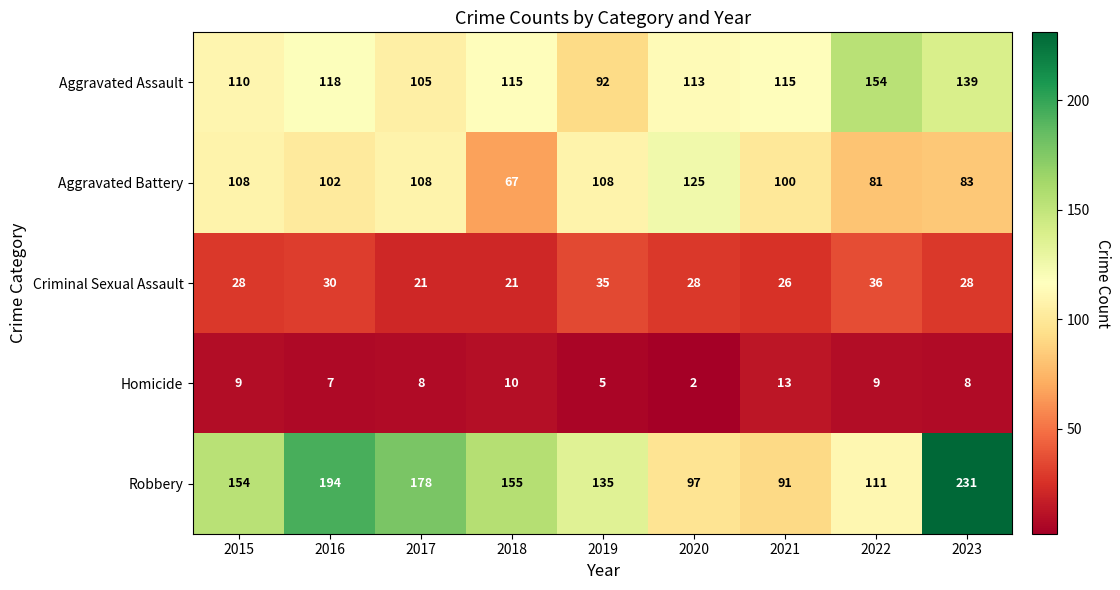

How many series are shown in this chart?

5